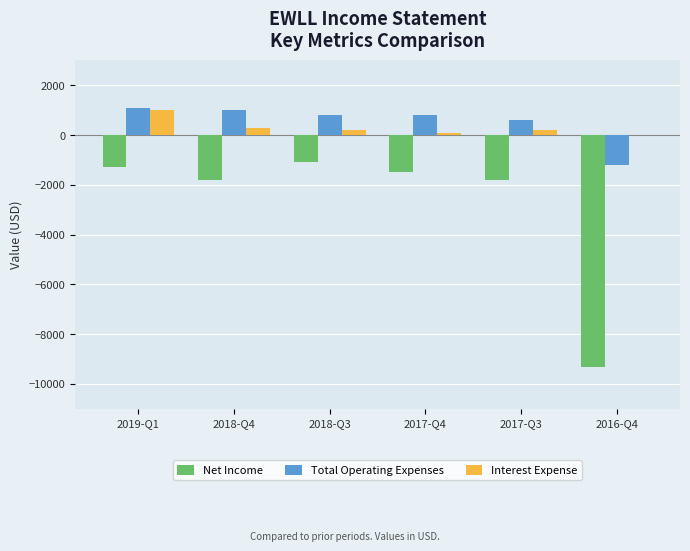

Reading left to right, list all the values displayed in this chart.

Net Income: -1300	-1800	-1100	-1500	-1800	-9300
Total Operating Expenses: 1100	1000	800	800	600	-1200
Interest Expense: 1000	300	200	100	200	0